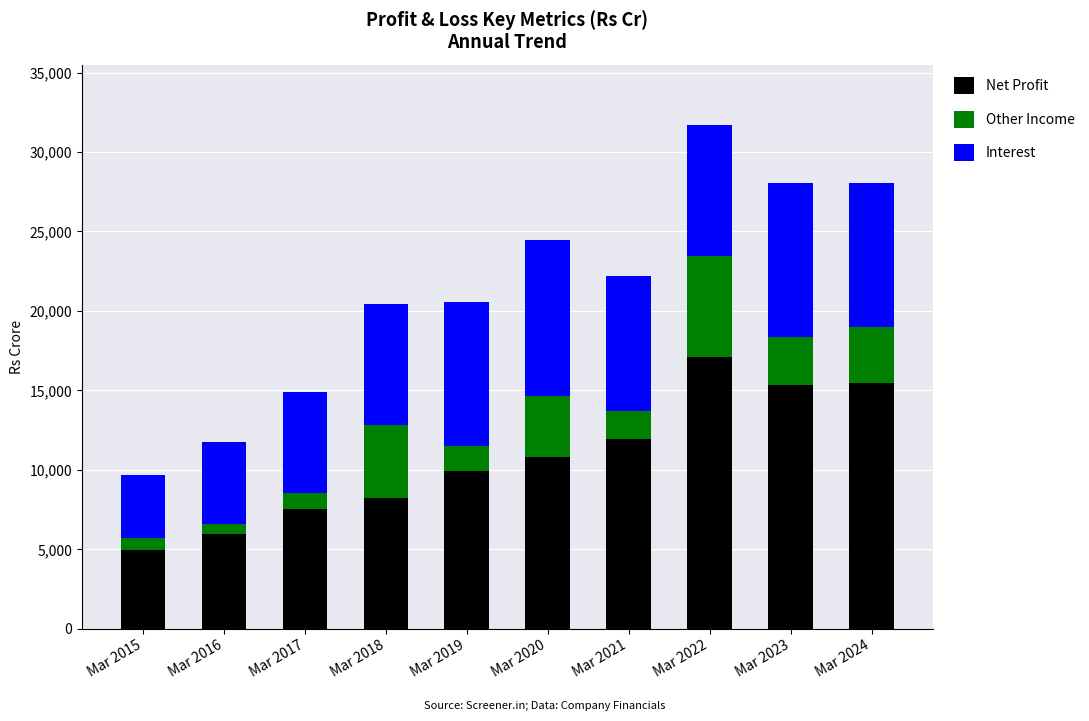

Does the chart contain stacked bars?

Yes